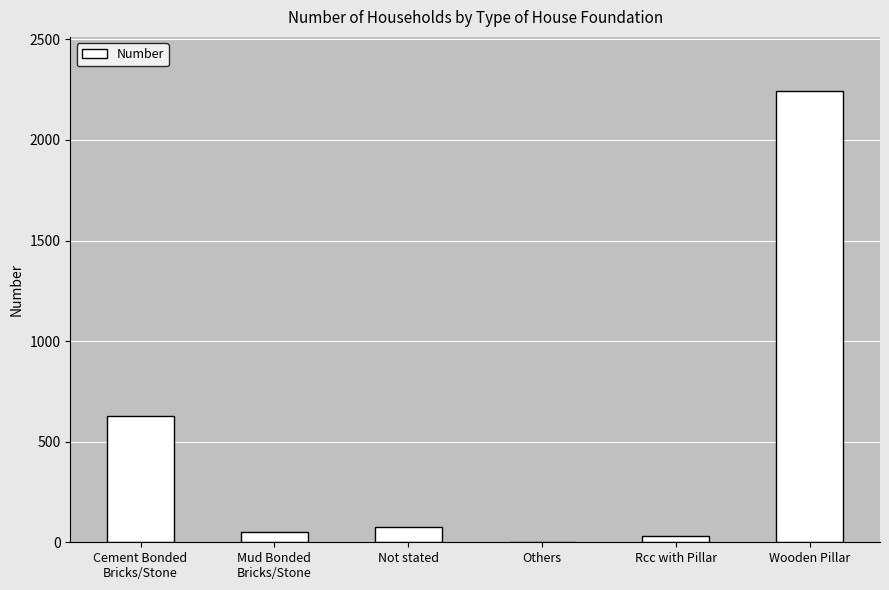

What is the sum of the values at Rcc with Pillar and Others?

36